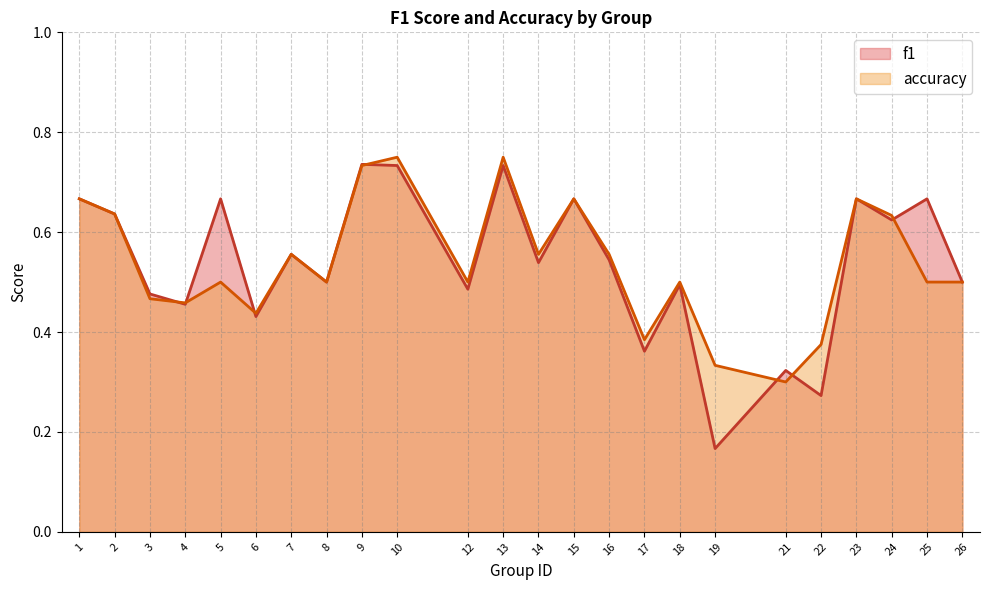

Reading left to right, extract all data points from this chart.

f1: 1=0.7	2=0.6	3=0.5	4=0.5	5=0.7	6=0.4	7=0.6	8=0.5	9=0.7	10=0.7	12=0.5	13=0.7	14=0.5	15=0.7	16=0.5	17=0.4	18=0.5	19=0.2	21=0.3	22=0.3	23=0.7	24=0.6	25=0.7	26=0.5
accuracy: 1=0.7	2=0.6	3=0.5	4=0.5	5=0.5	6=0.4	7=0.6	8=0.5	9=0.7	10=0.8	12=0.5	13=0.8	14=0.6	15=0.7	16=0.6	17=0.4	18=0.5	19=0.3	21=0.3	22=0.4	23=0.7	24=0.6	25=0.5	26=0.5